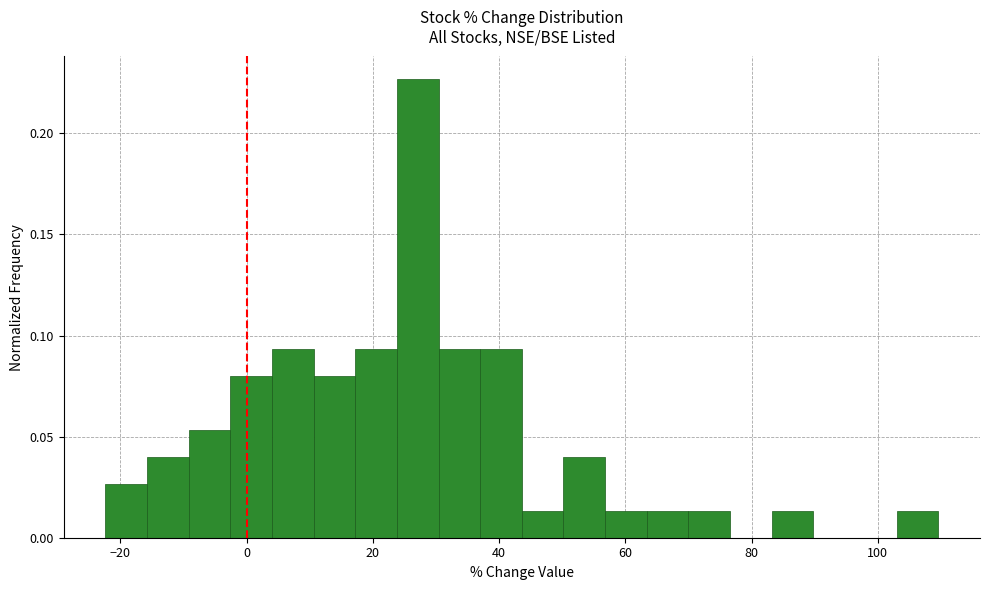

Around what value on the x-axis is the tallest bar? Give the approximate position of its centre, as read against the axis.

28